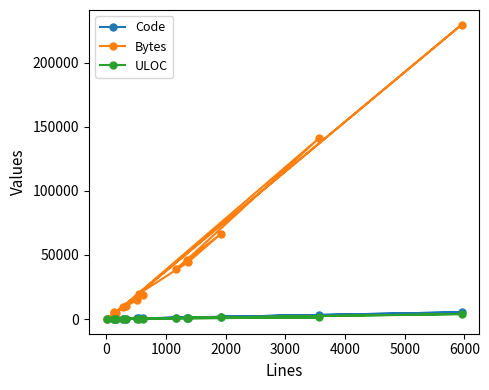

Which series has the largest range (max minus min)?

Bytes